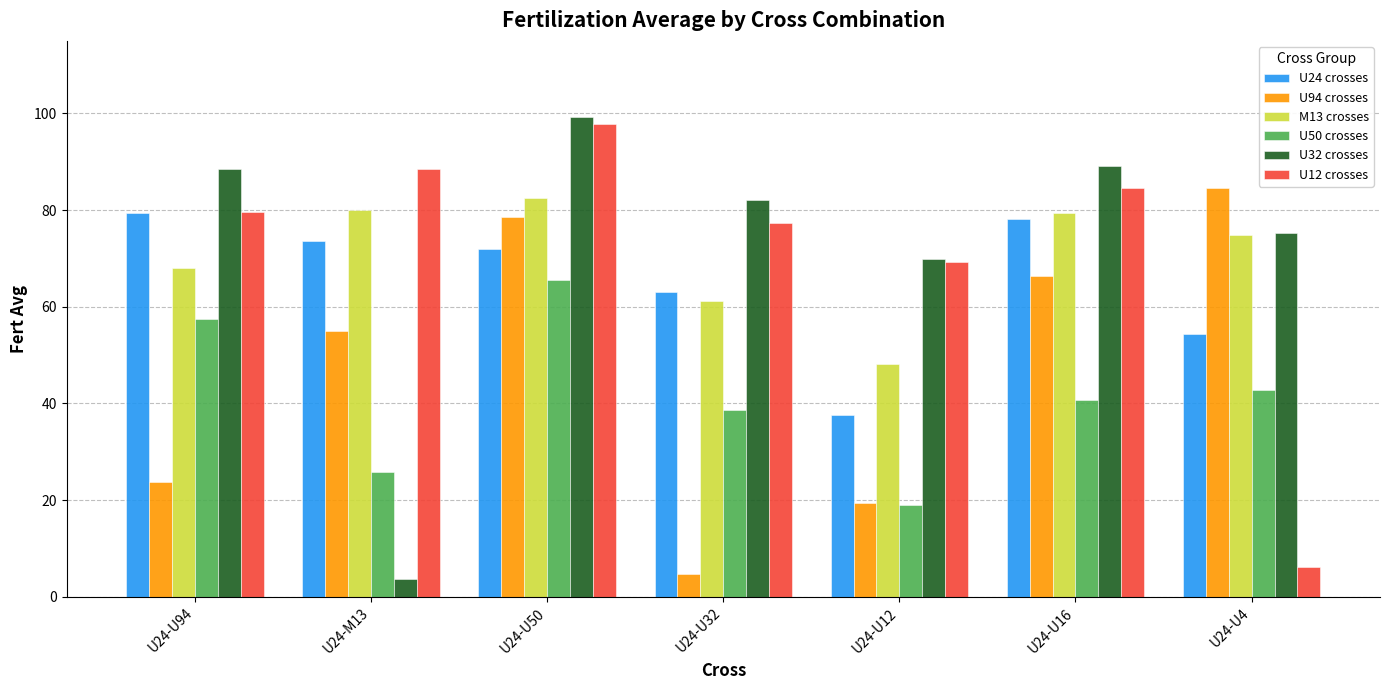

True or false: U12 crosses has a value of 77.3 at U24-U32.

True